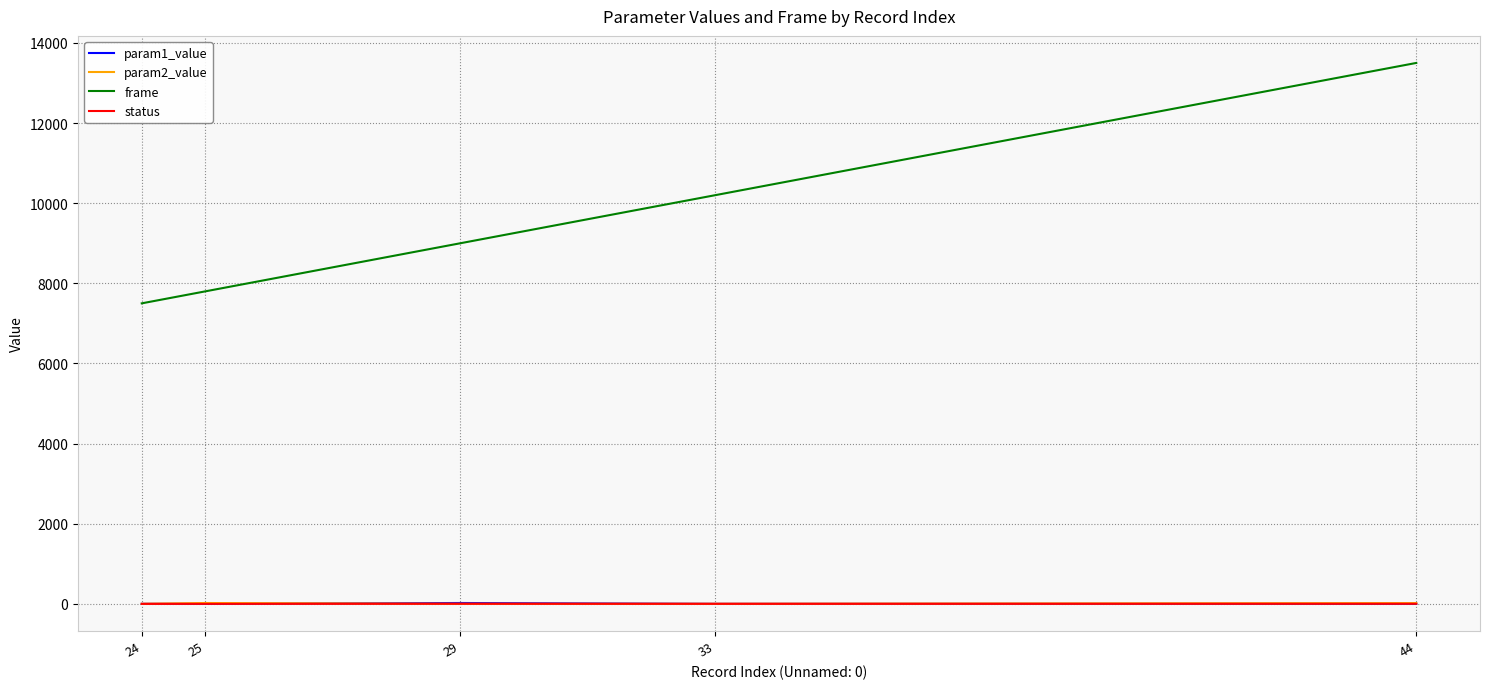

The value of frame at 25 is 7800.0. True or false?

True